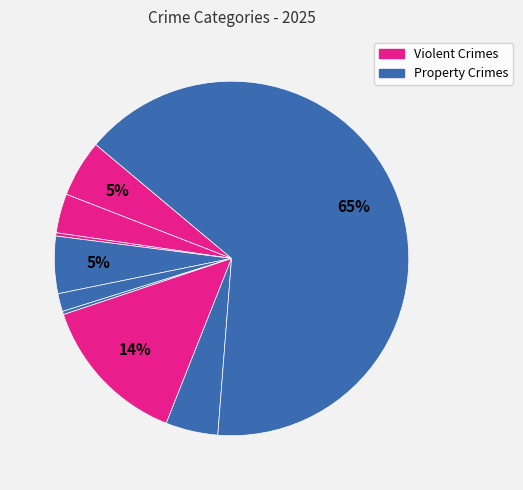

How many segments does this pie chart have?

9